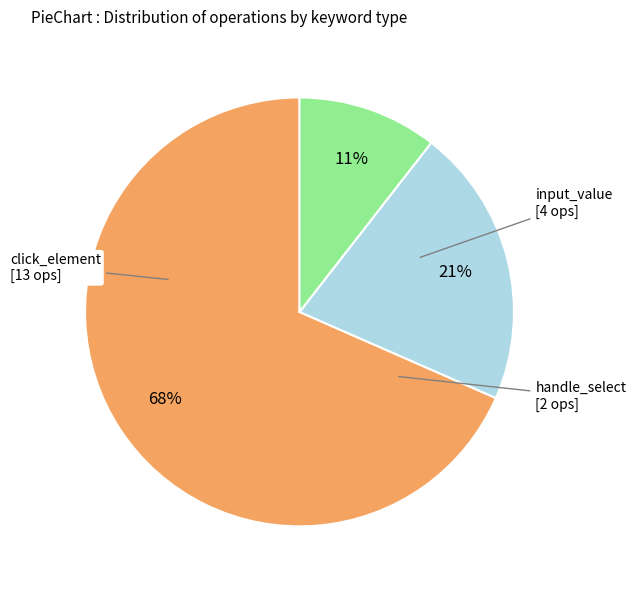

How many slices are in this pie chart?

3